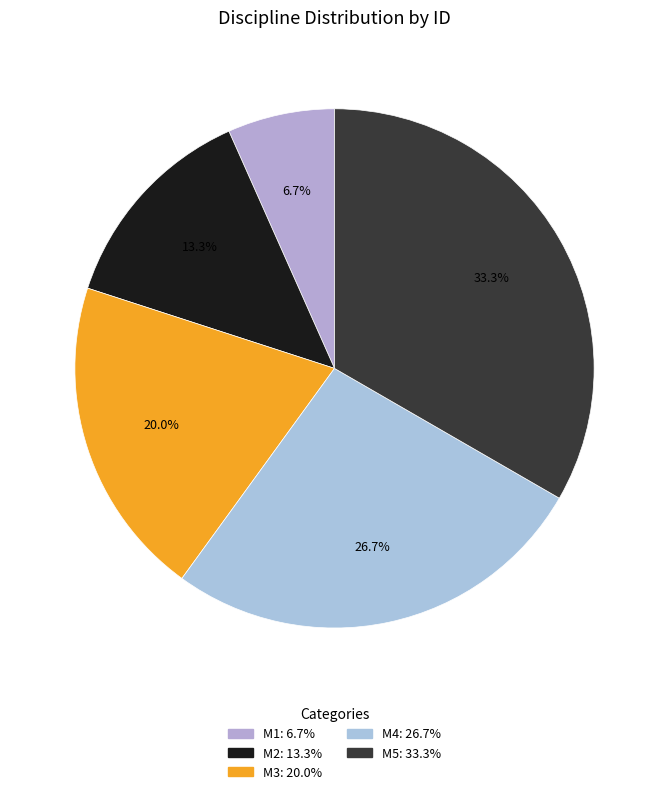

How many slices are in this pie chart?

5